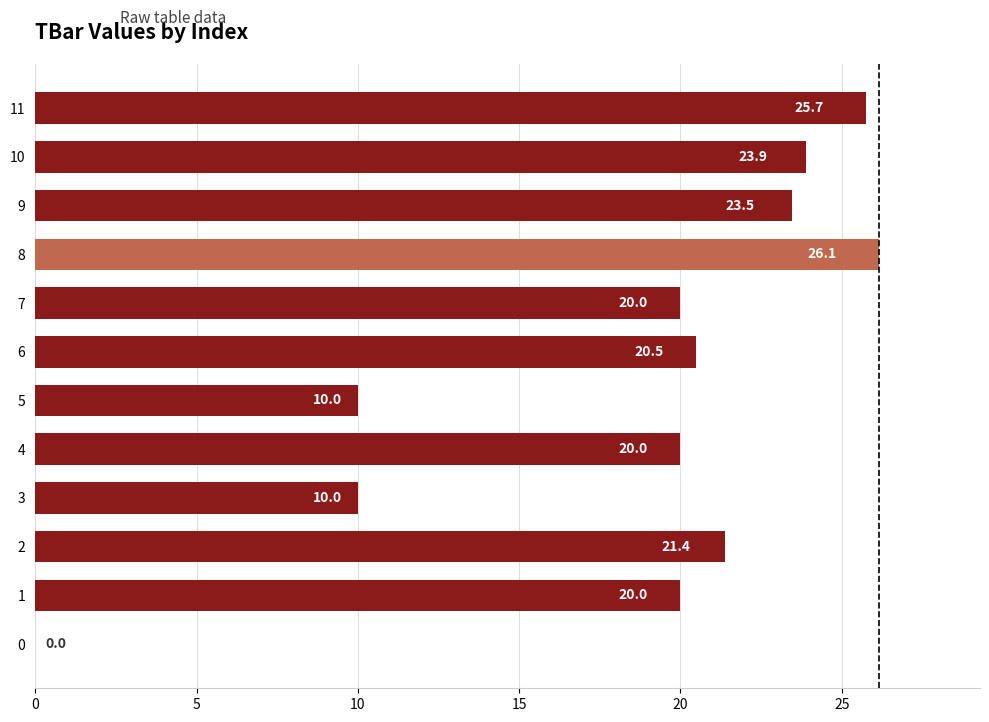

What is the sum of the values at 4 and 2?

41.4